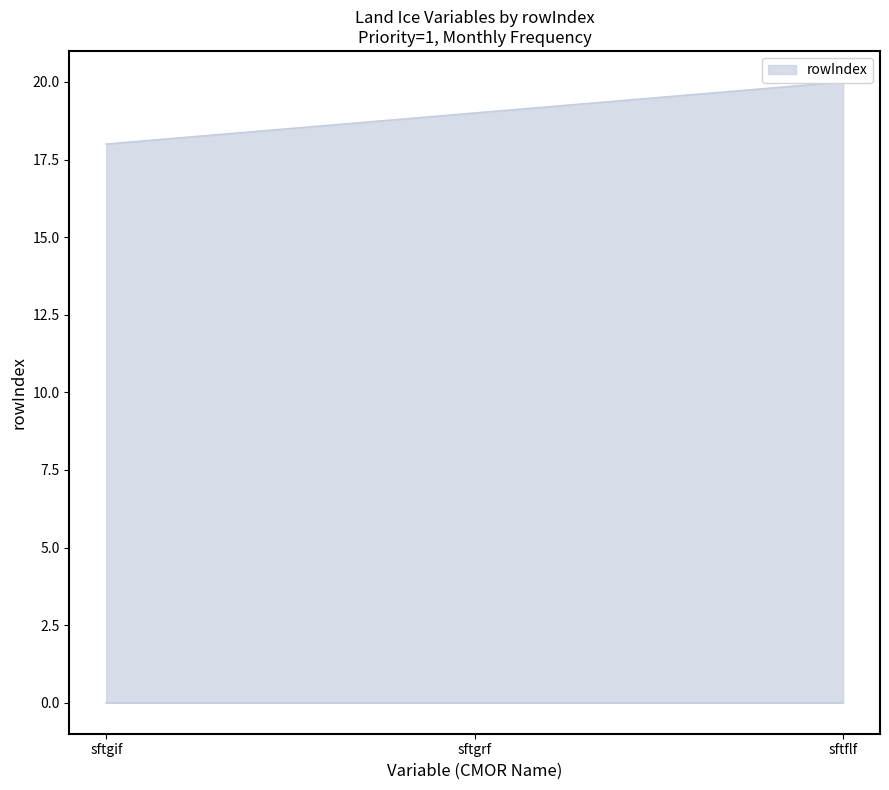

List the labels in order of value, smallest first.

sftgif, sftgrf, sftflf